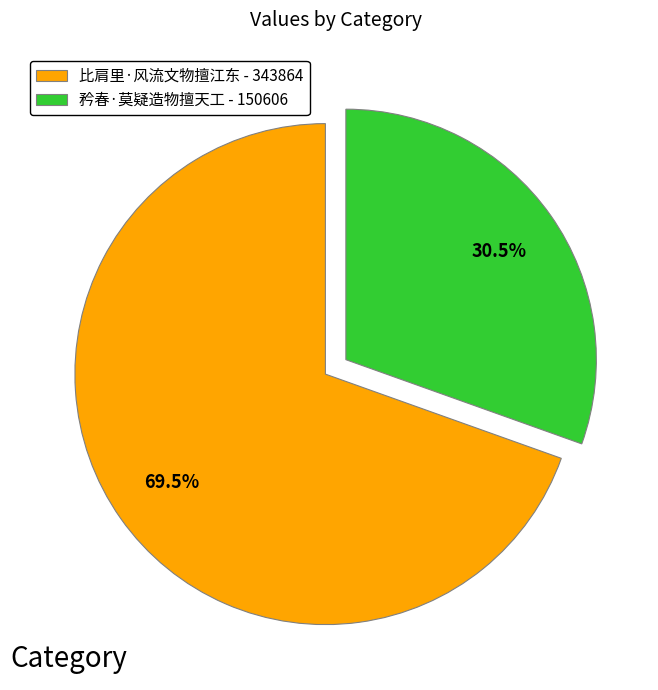

Combined, do 比肩里·风流文物擅江东 and 矜春·莫疑造物擅天工 account for over 50%?

Yes